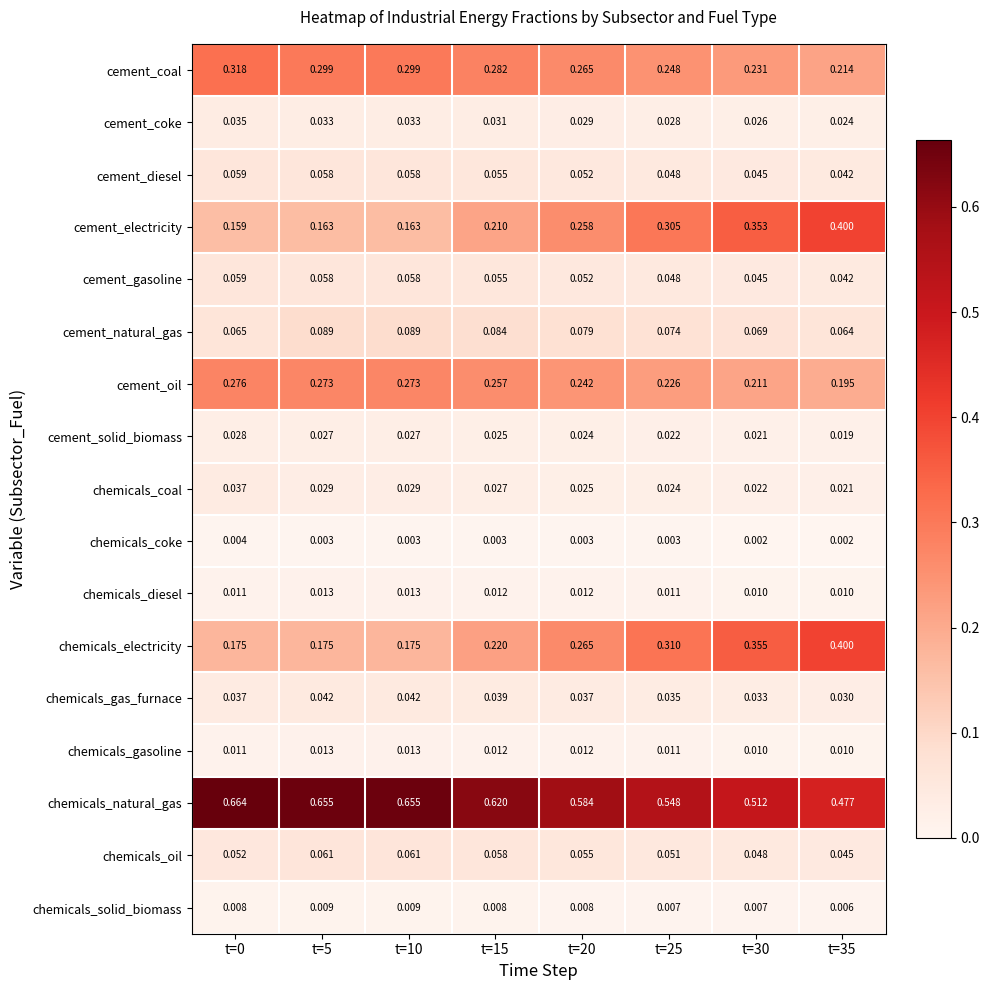

Which series changed the most between t=15 and t=20?

cement_electricity